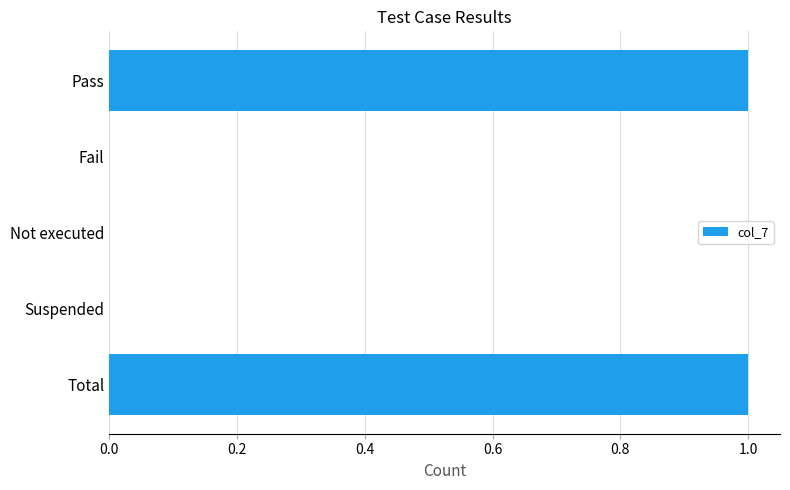

Between Total and Suspended, which is larger?

Total